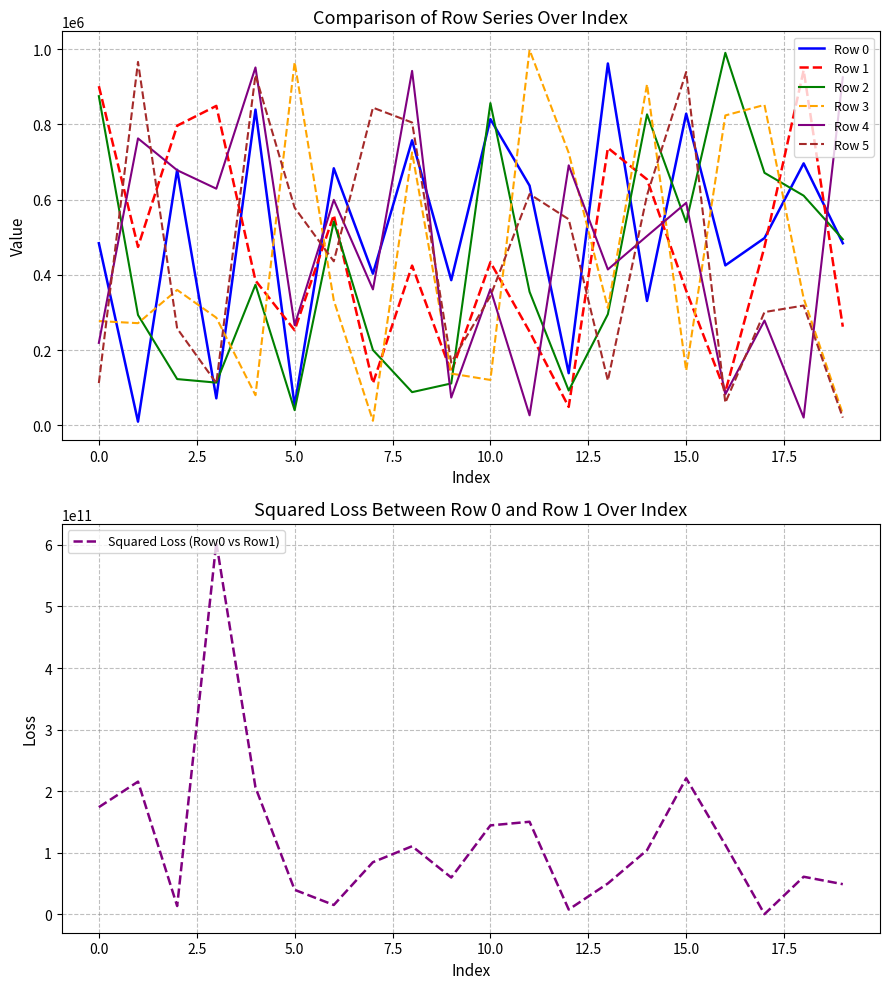

Where is Row 2 nearest to the value 515194?

19